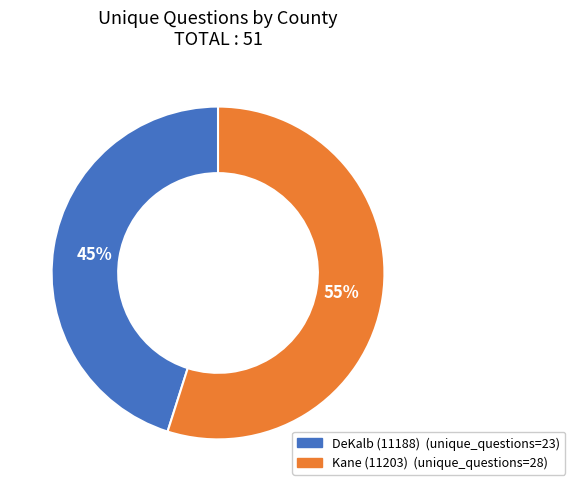

To the nearest percent, what portion does DeKalb (11188) represent?

45%